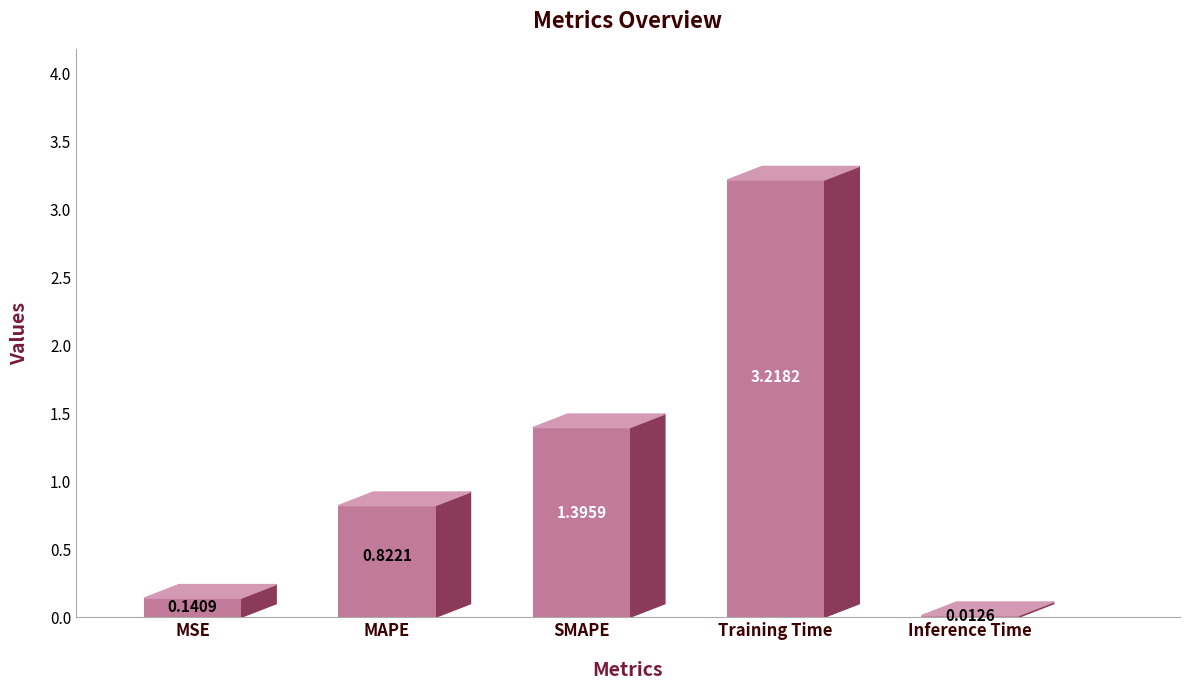

Which label corresponds to the largest value in the chart?

Training Time